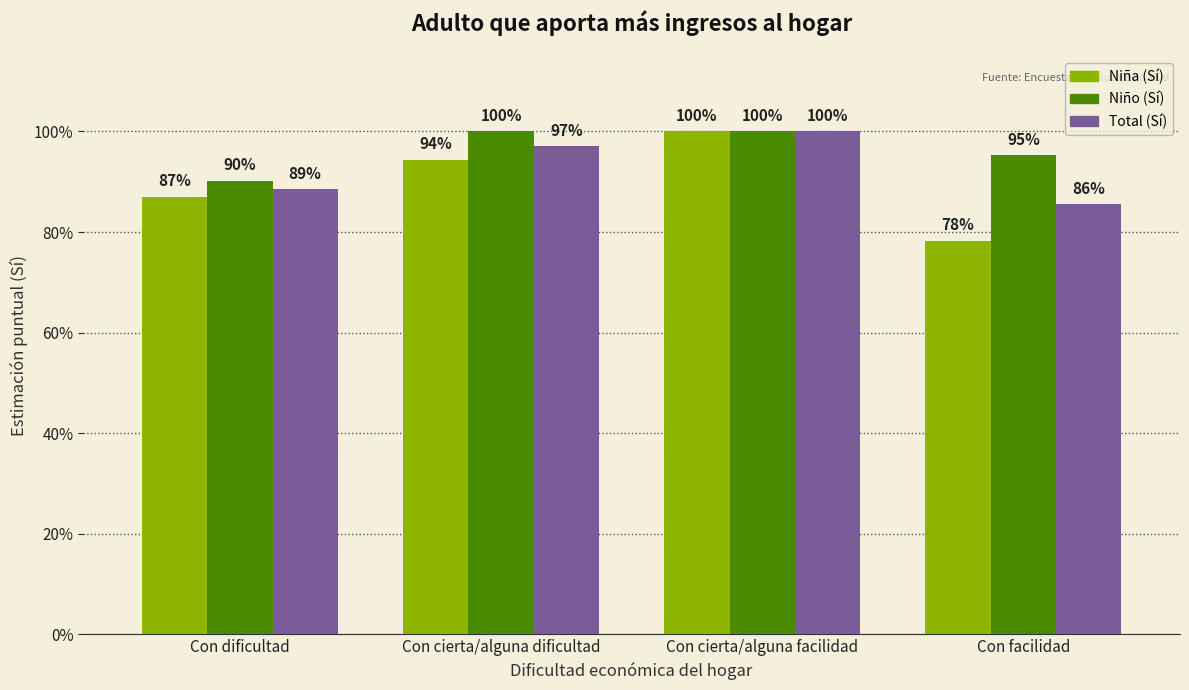

True or false: Total (Sí) has a value of 0.4 at Con dificultad.

False